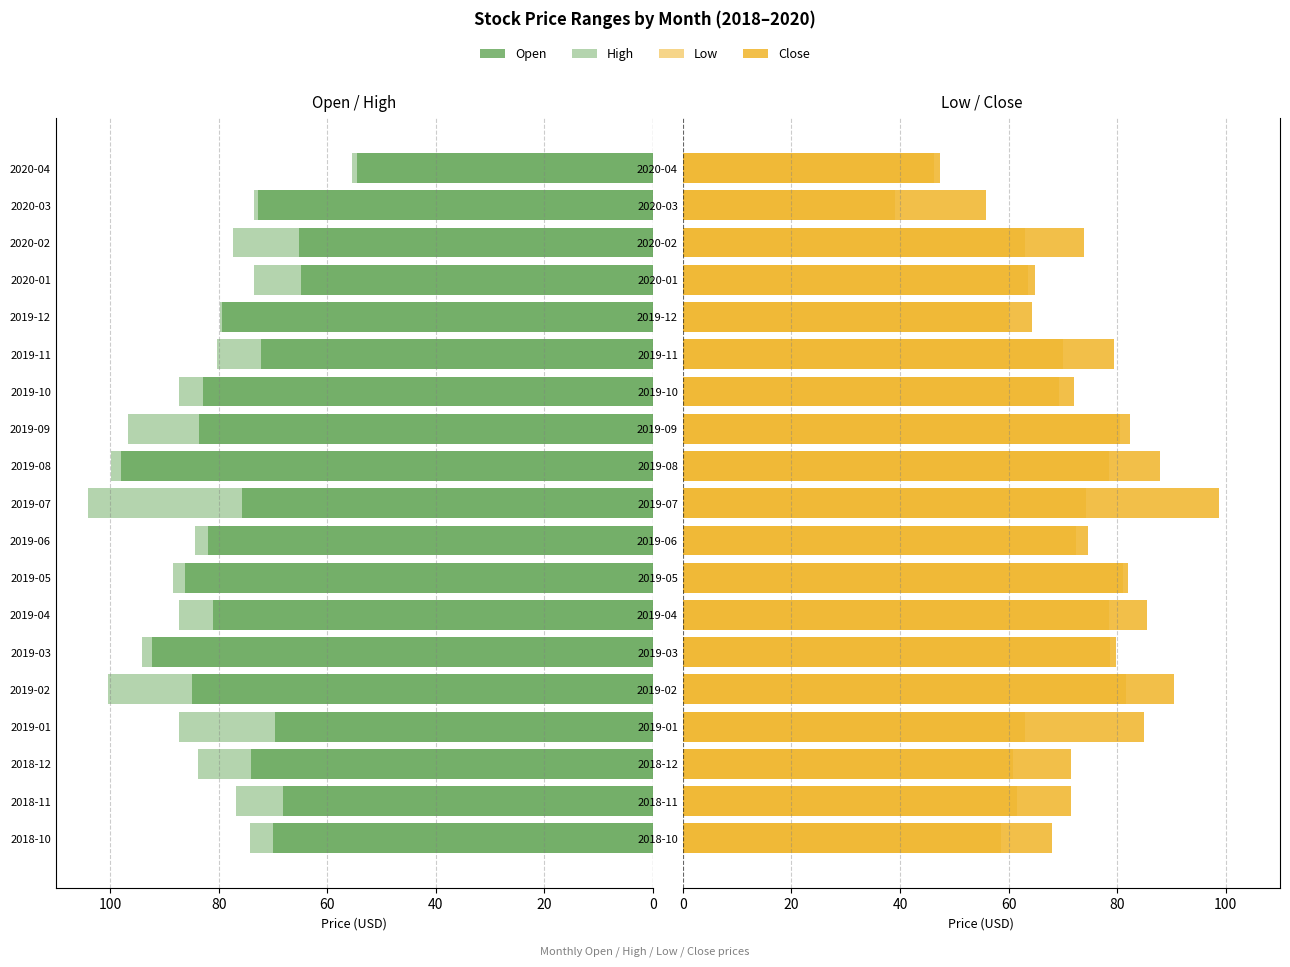

How many bars are there in each group?

4